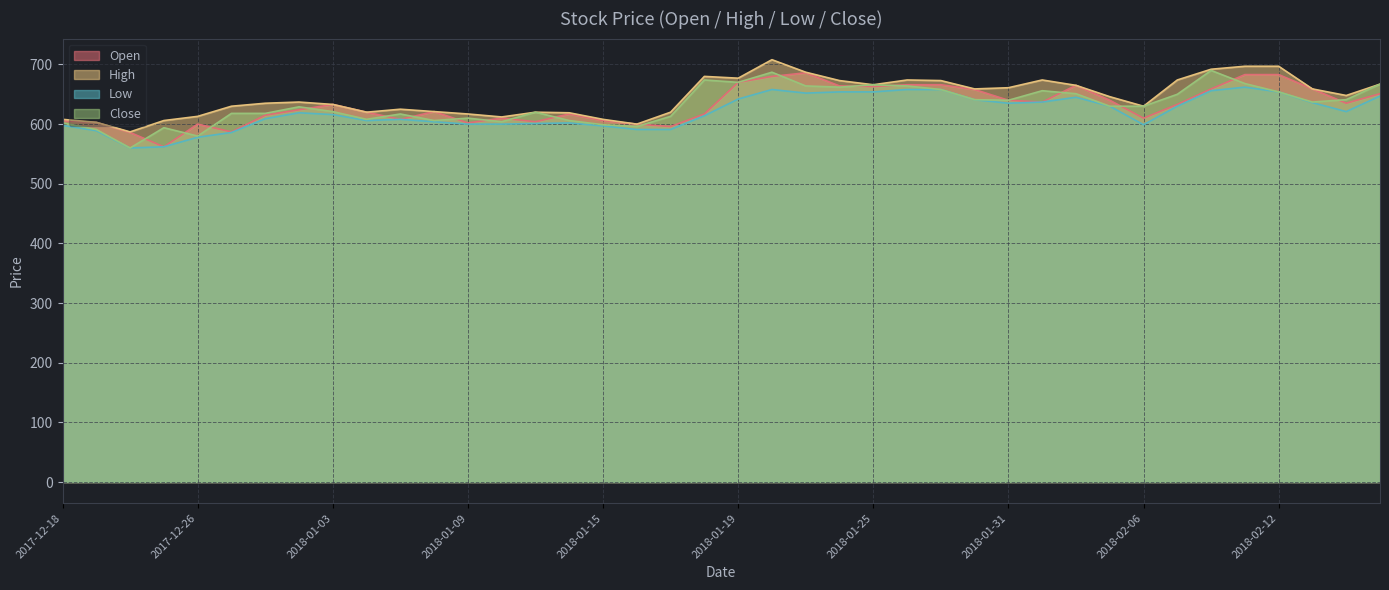

What is the average value of the Open series?

632